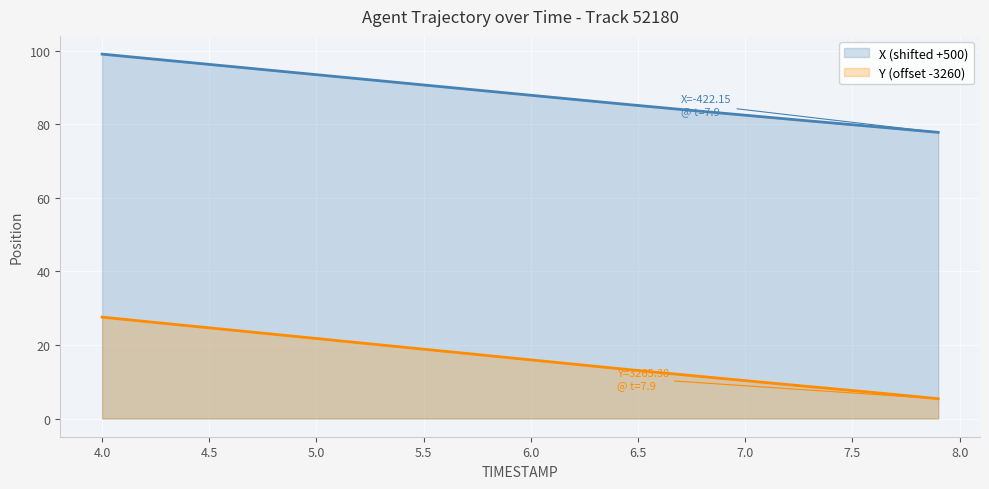

The value of Y at 4.1 is 13.7. True or false?

False